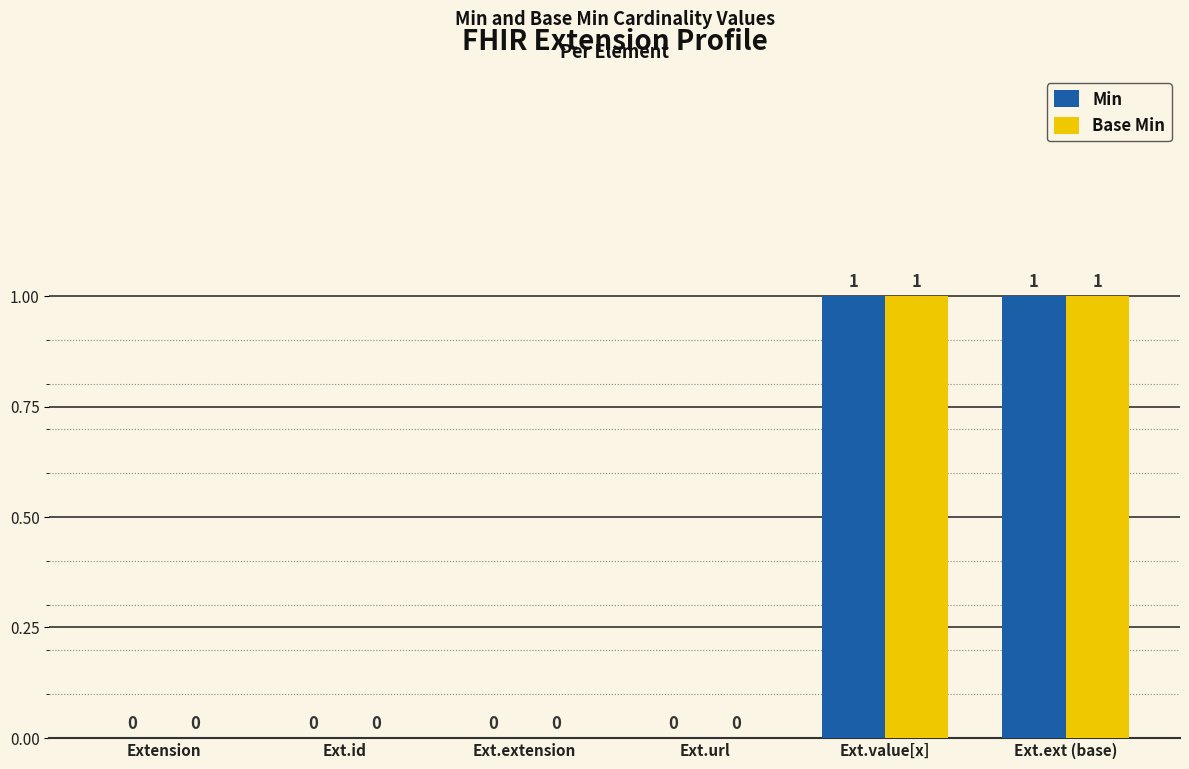

What is the highest value of the Min series?

1